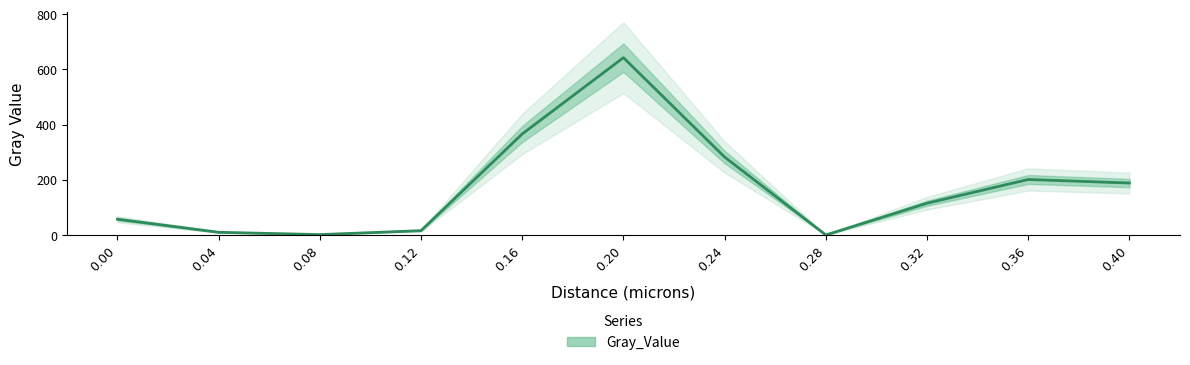

How many series are shown in this chart?

1